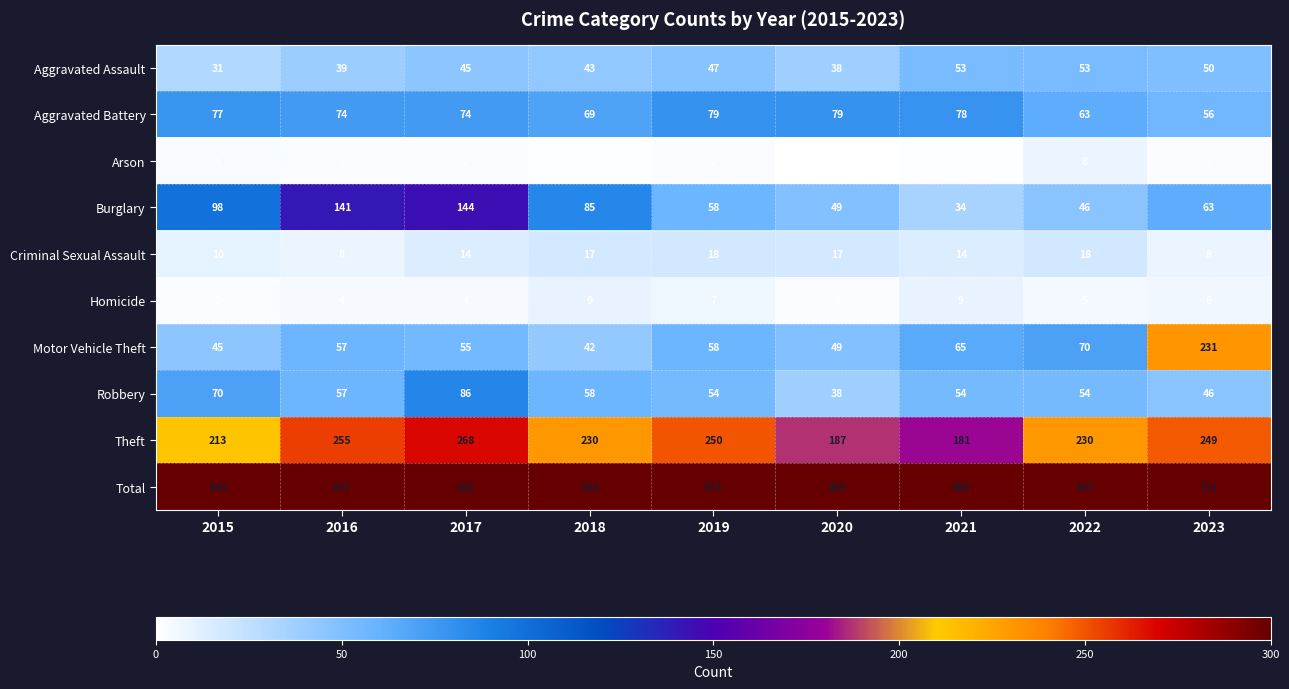

Which series has the largest total across all categories?

Total